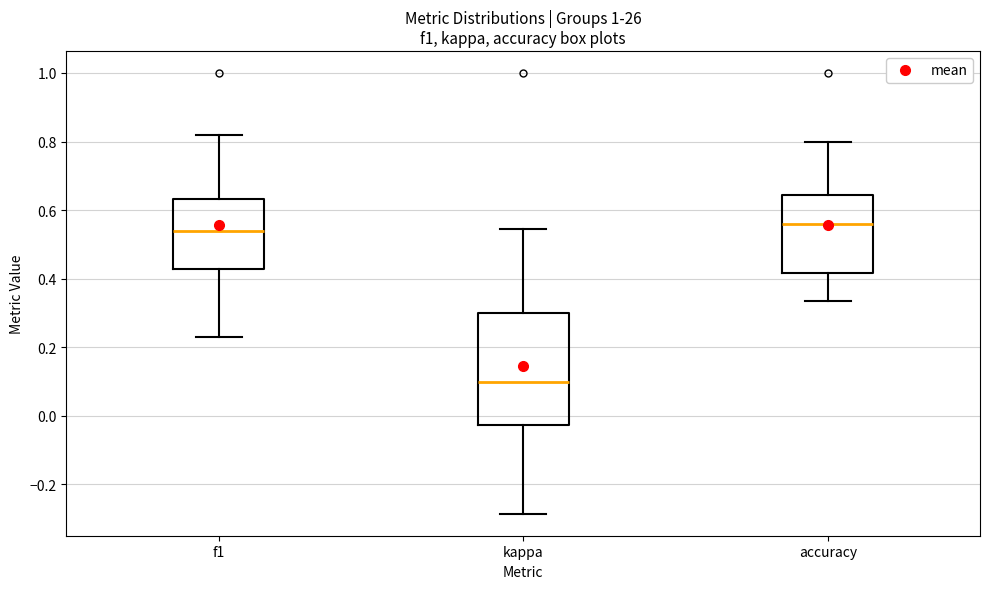

Comparing the boxes themselves (not the whiskers), which one is the tallest?

kappa